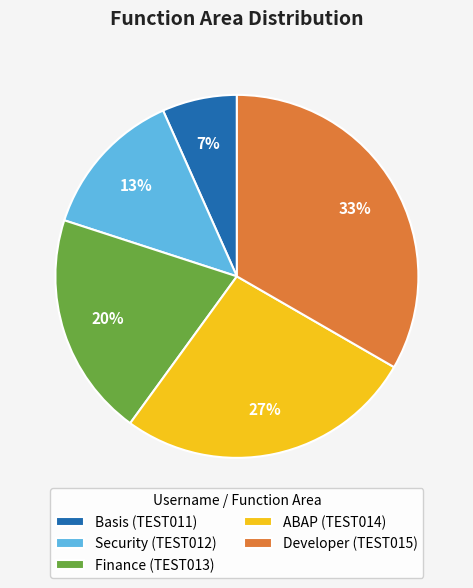

Which has a higher value, Security (TEST012) or Basis (TEST011)?

Security (TEST012)